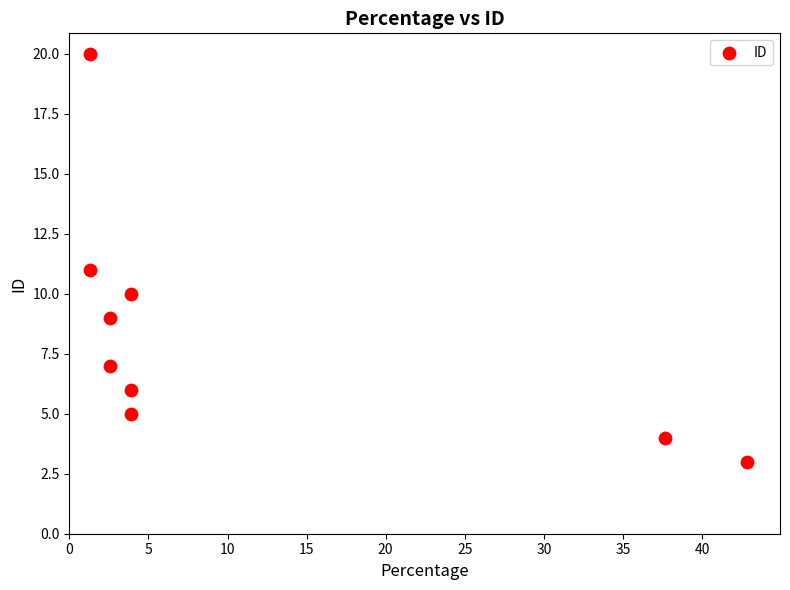

What is the range of Y values (max minus min)?

17